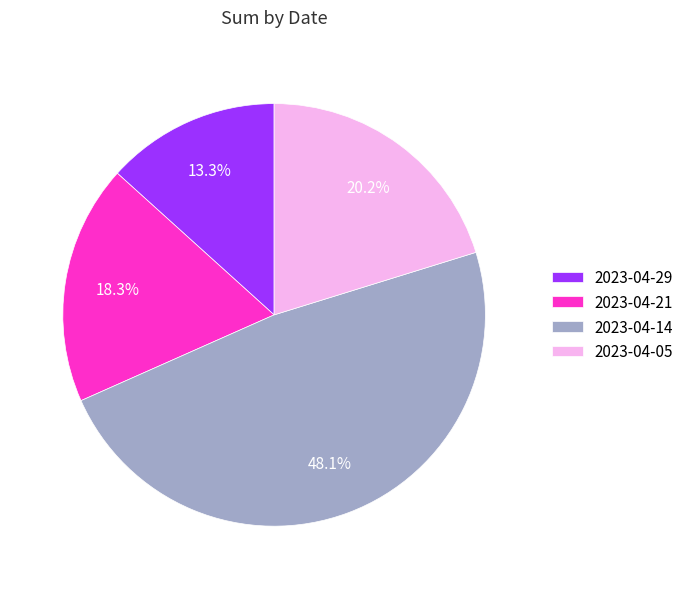

To the nearest percent, what percentage of the pie is 2023-04-21?

18%